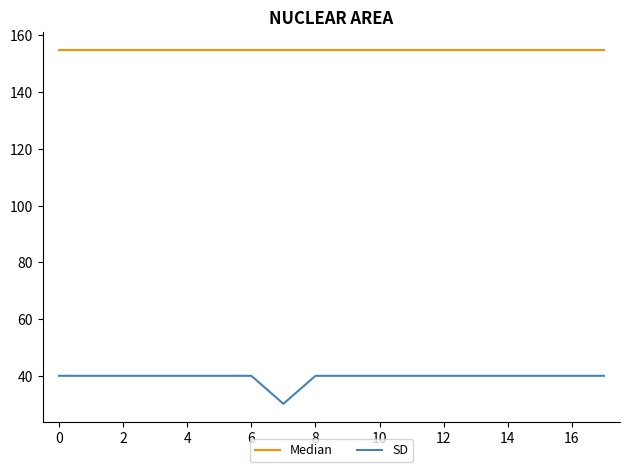

Which series has the widest spread of values?

SD